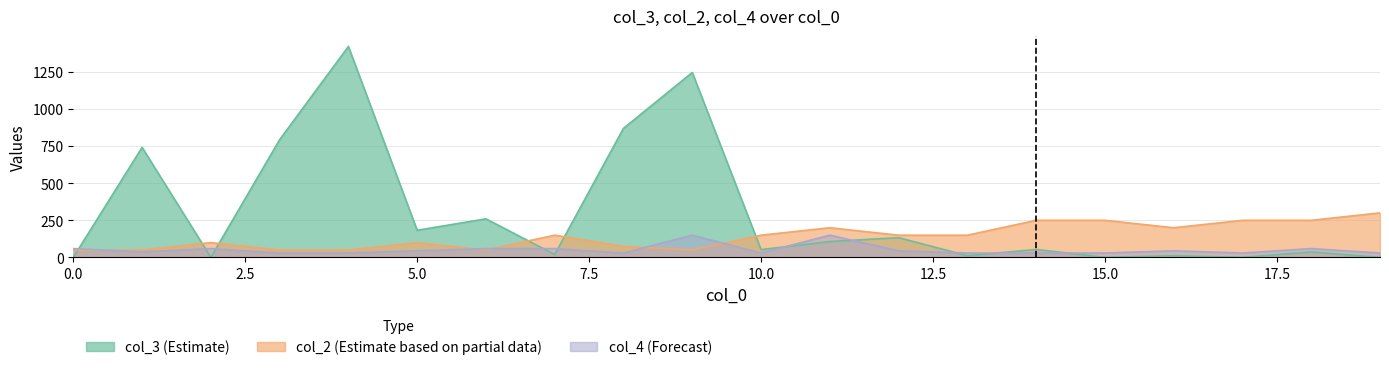

At which category does the chart reach its peak across all series?

4